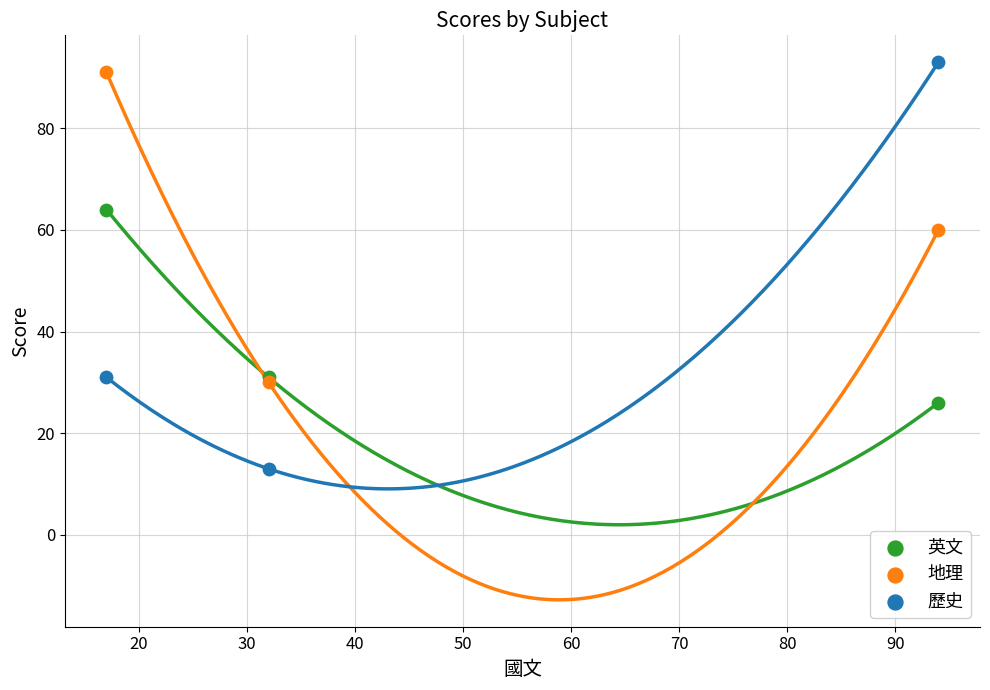

Which series reaches the minimum Y coordinate?

歷史